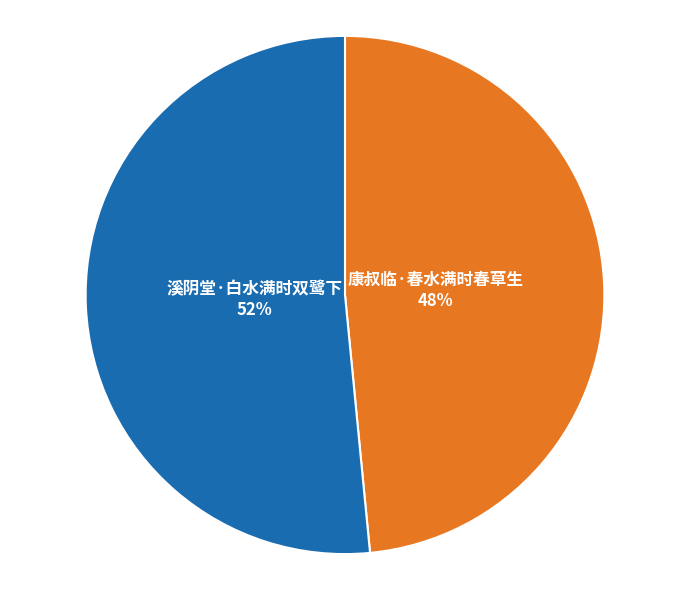

The 康叔临·春水满时春草生 slice represents 48% of the pie. True or false?

True